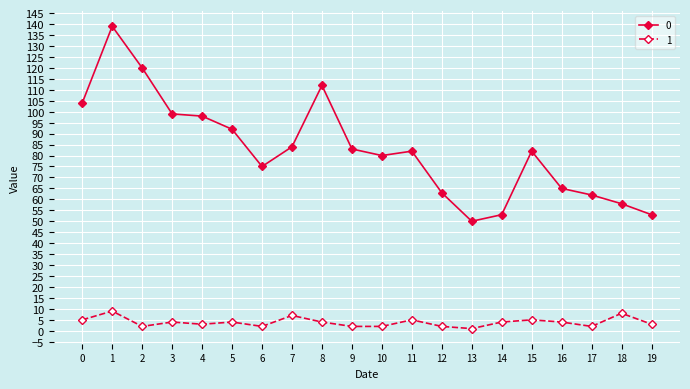

List the series in order of their overall mean, highest first.

0, 1